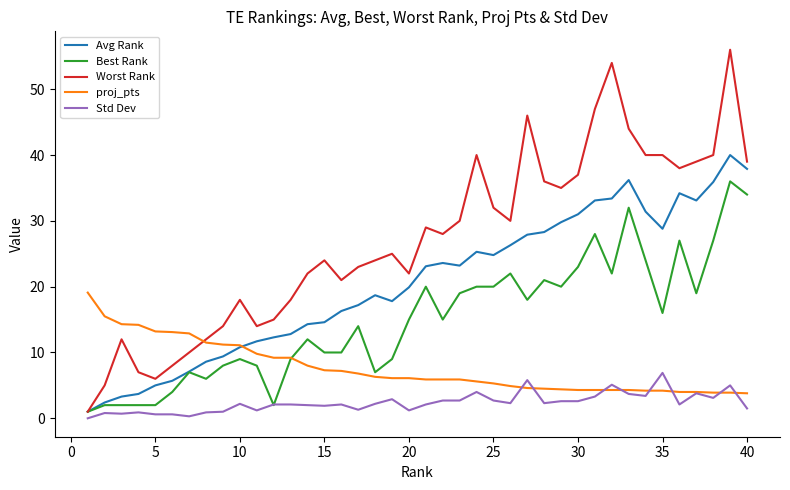

What is the lowest value of the proj_pts series?

3.8